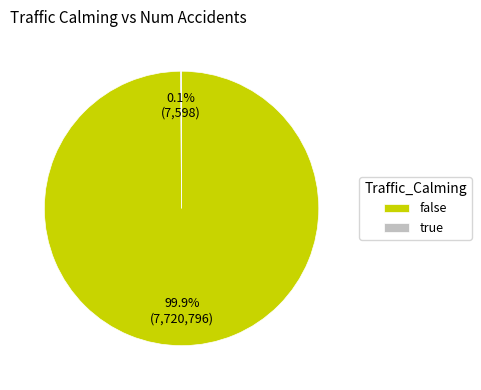

What is the largest slice in the pie chart?

false